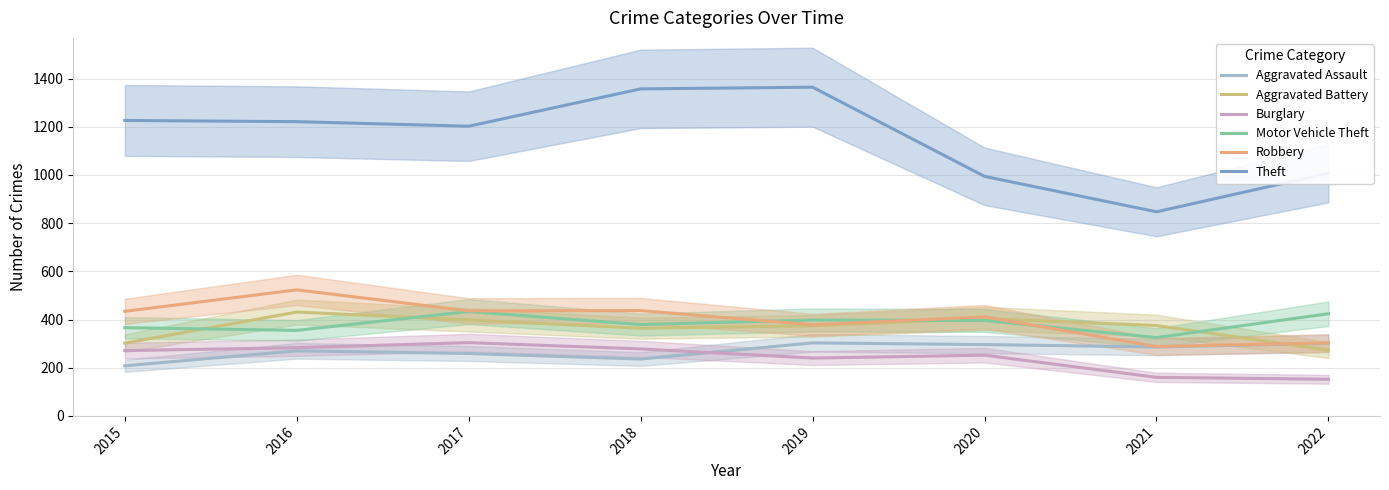

What are all the series names shown in the legend?

Aggravated Assault, Aggravated Battery, Burglary, Motor Vehicle Theft, Robbery, Theft